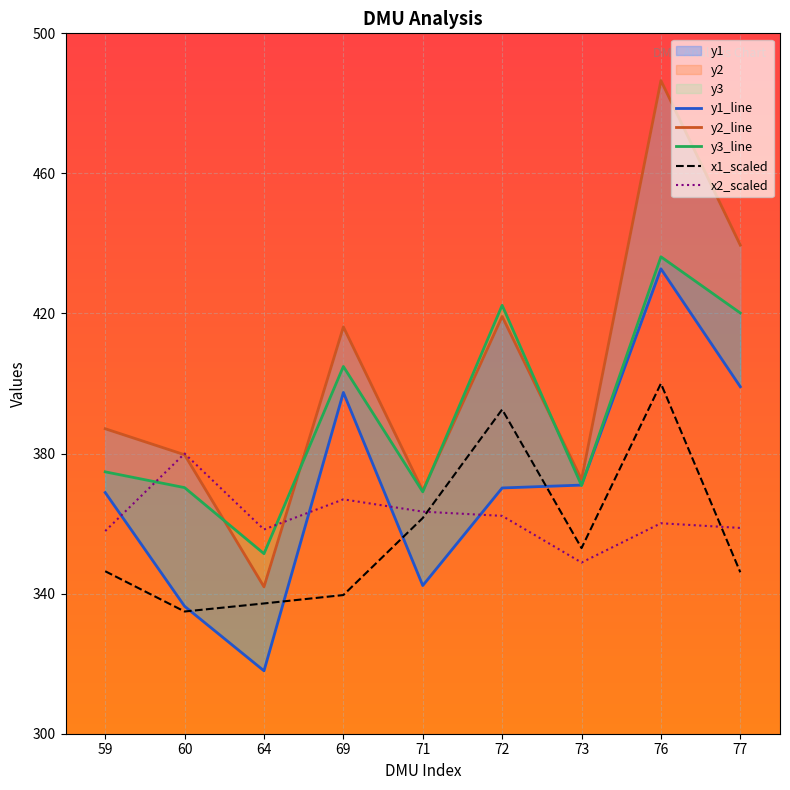

How many values in the x2 series exceed 360?

5